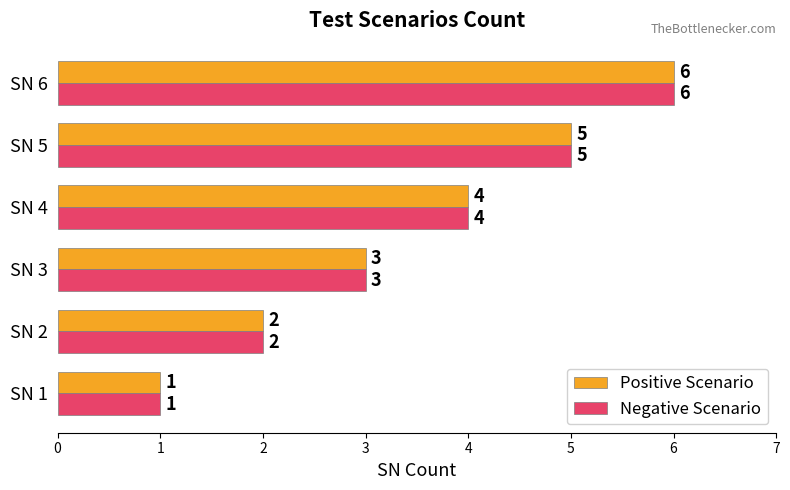

What are all the series names shown in the legend?

Positive Scenario, Negative Scenario